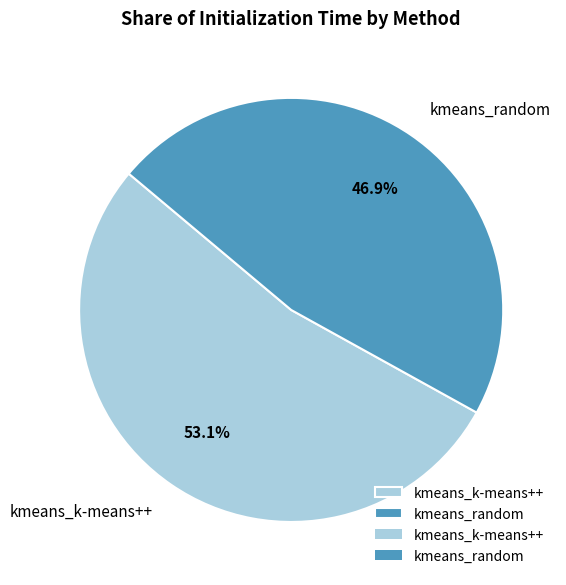

Which slice is the smallest?

kmeans_random